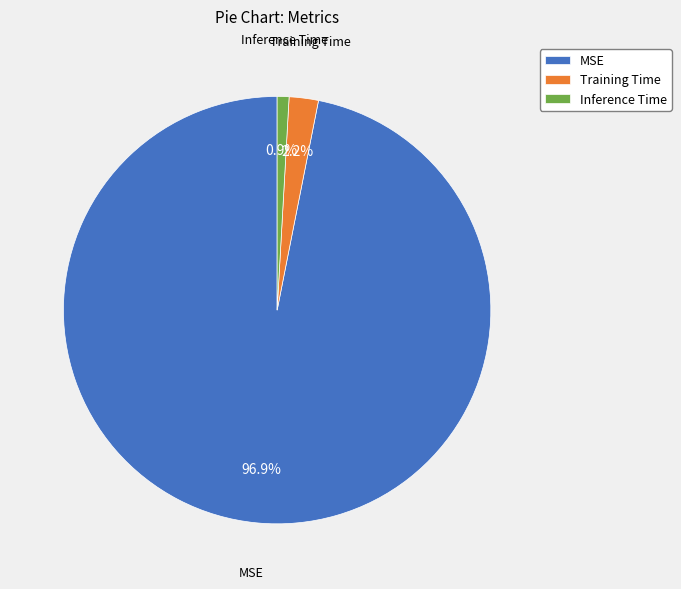

Does Training Time represent more than half of the total?

No